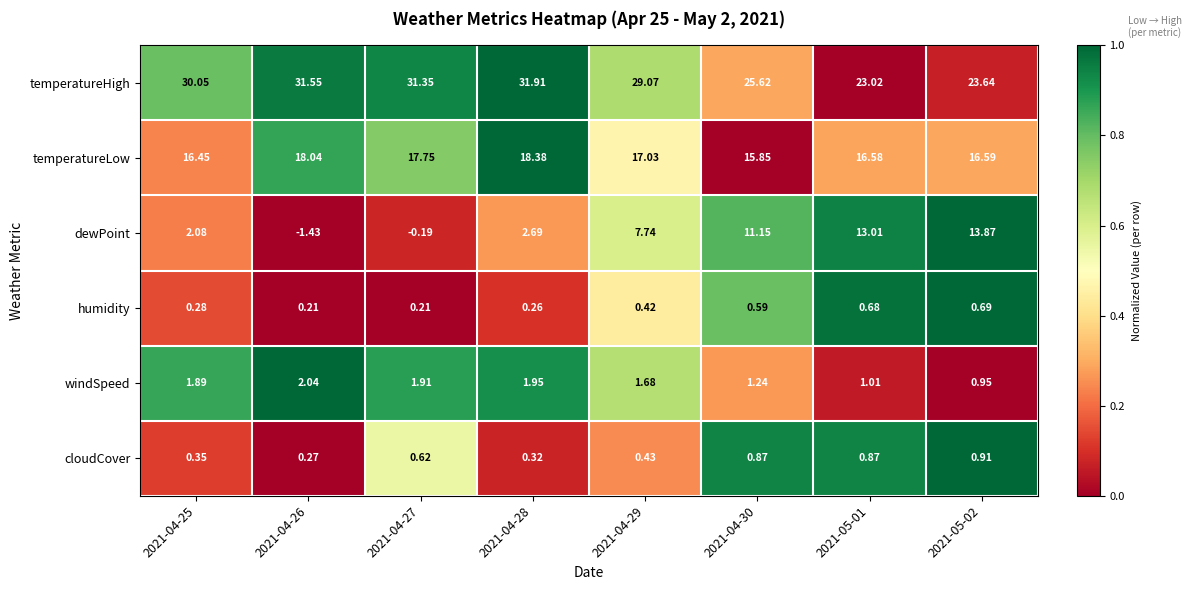

What is the spread (max minus min) of values at 2021-04-27?

31.5